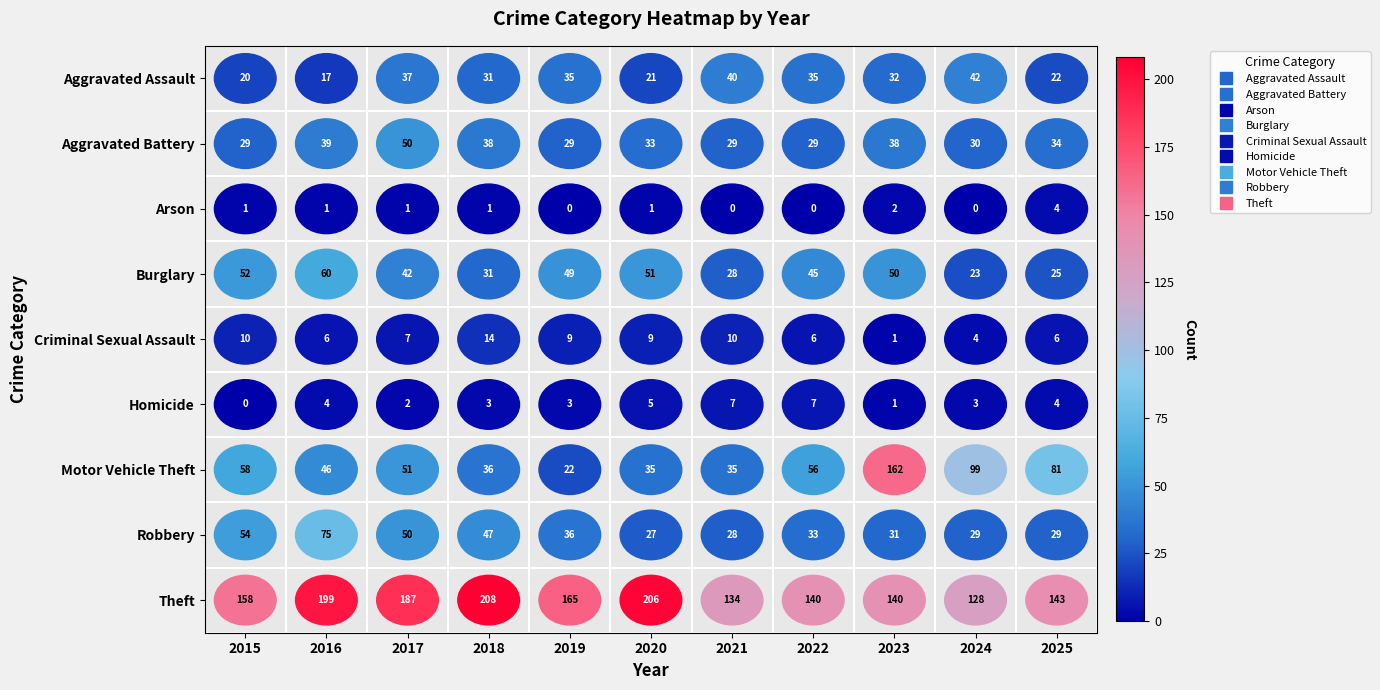

The value of Criminal Sexual Assault at 2024 is 6. True or false?

False